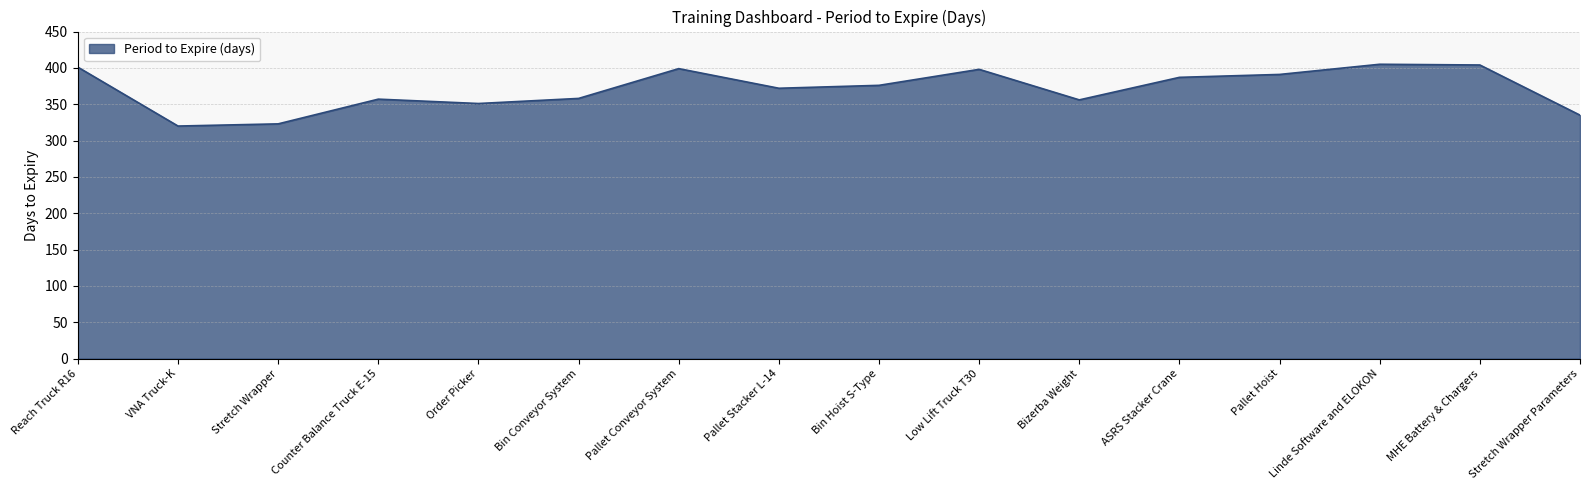

What is the greatest value displayed?

405